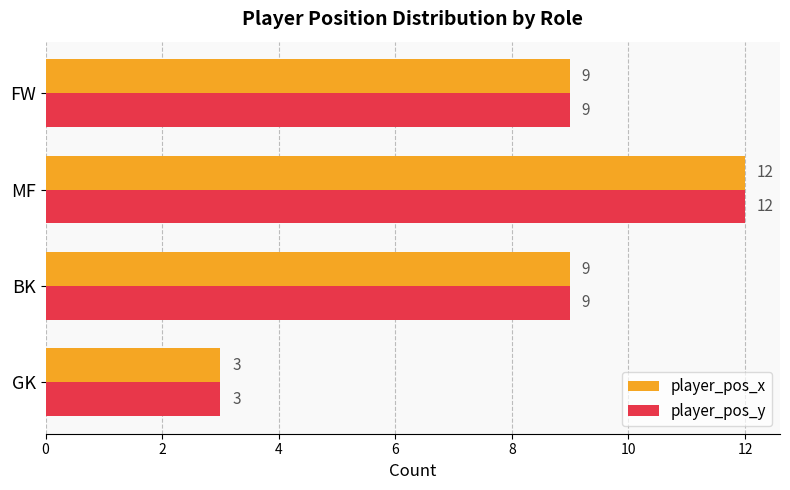

What is the greatest value displayed?

12